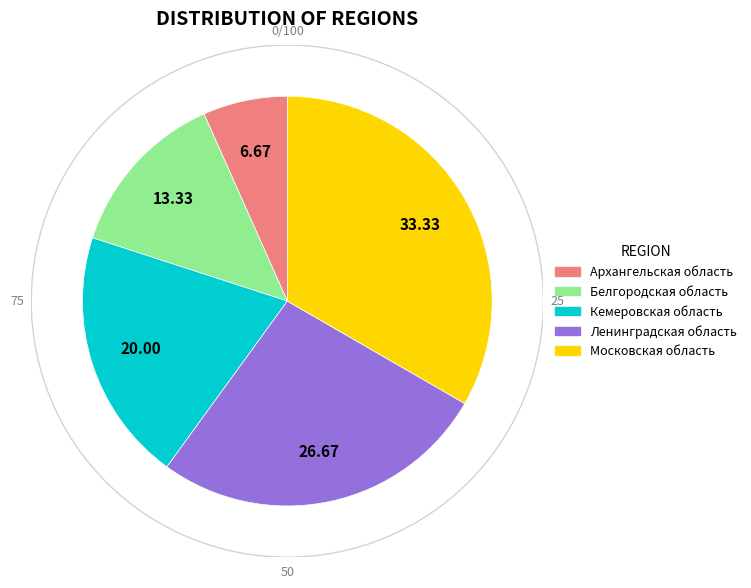

The Ленинградская область slice represents 27% of the pie. True or false?

True